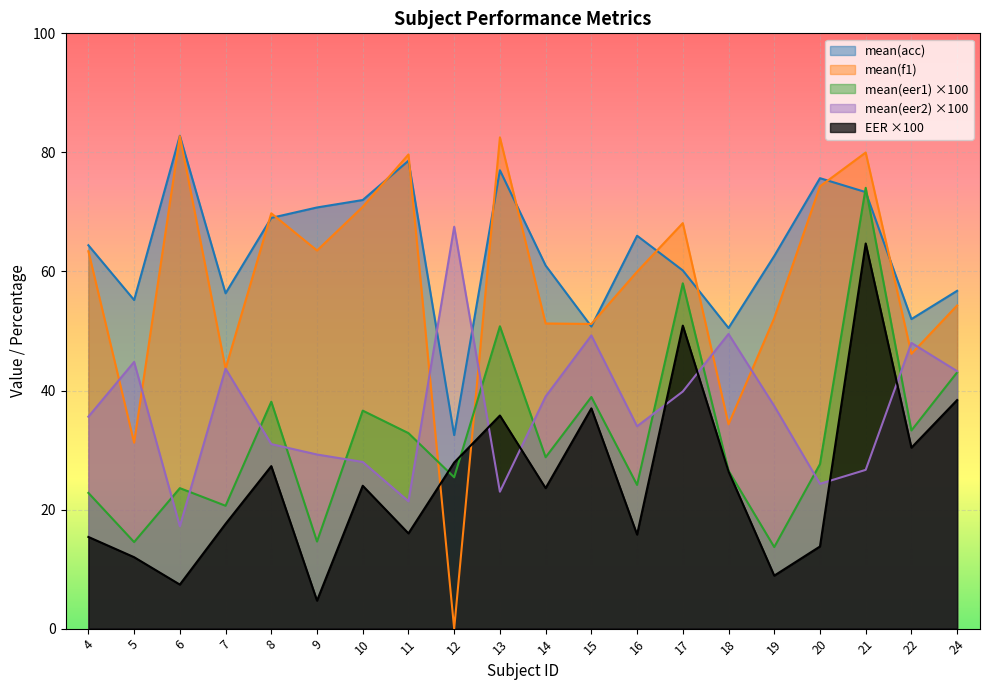

What is the difference between the second highest and second lowest values in the mean(acc) series?

28.1